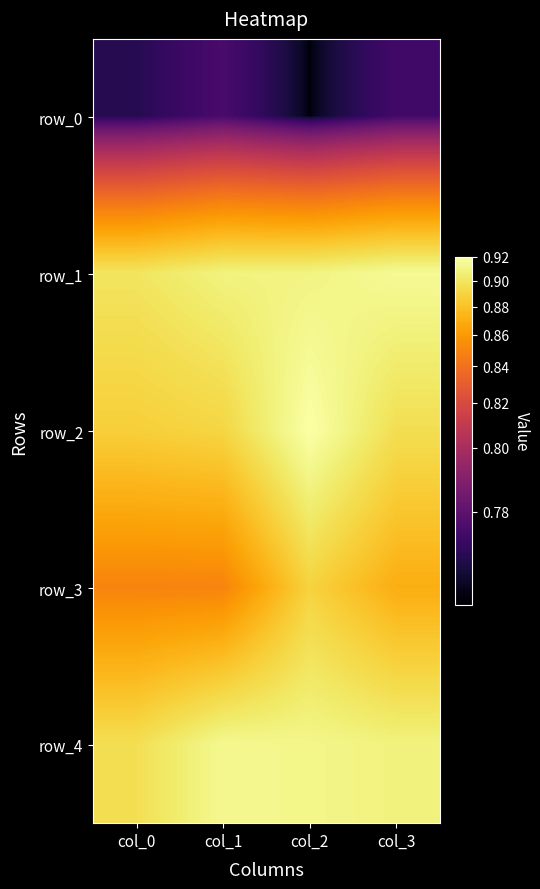

At how many categories does at least one series exceed 0?

4